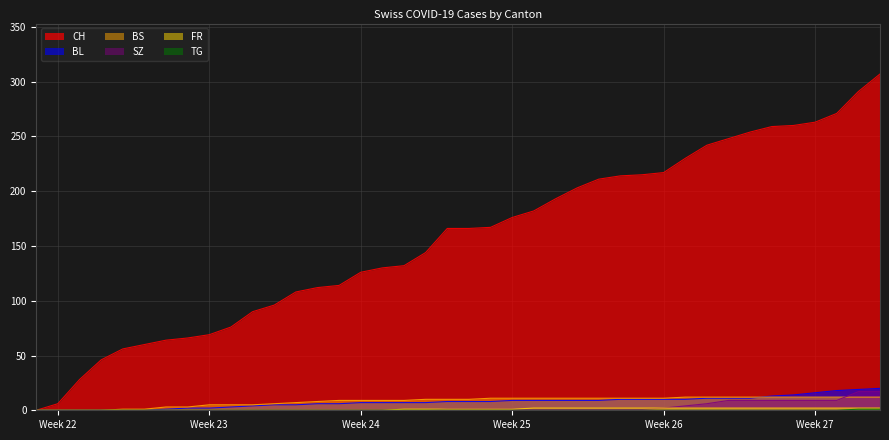

List the series in order of their peak value, lowest first.

TG, FR, BS, SZ, BL, CH